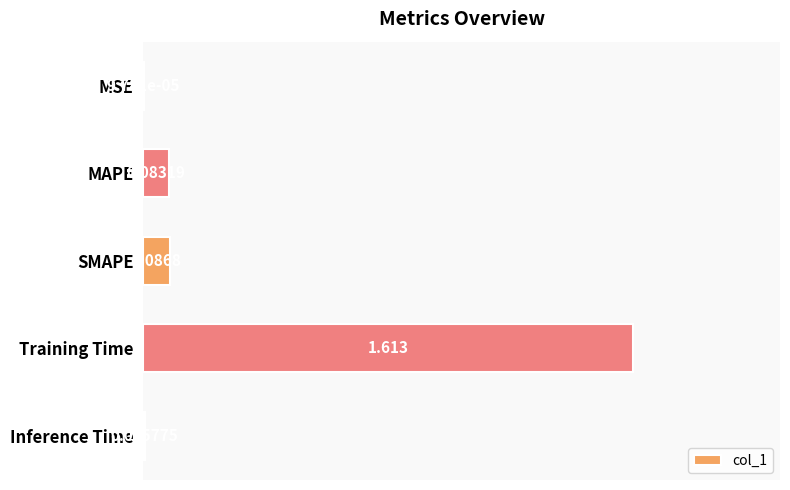

At which category does the chart reach its peak across all series?

Training Time